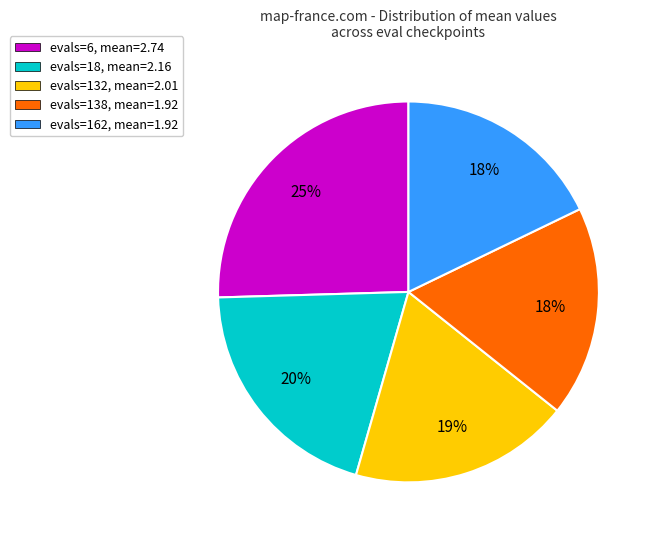

How many slices are in this pie chart?

5